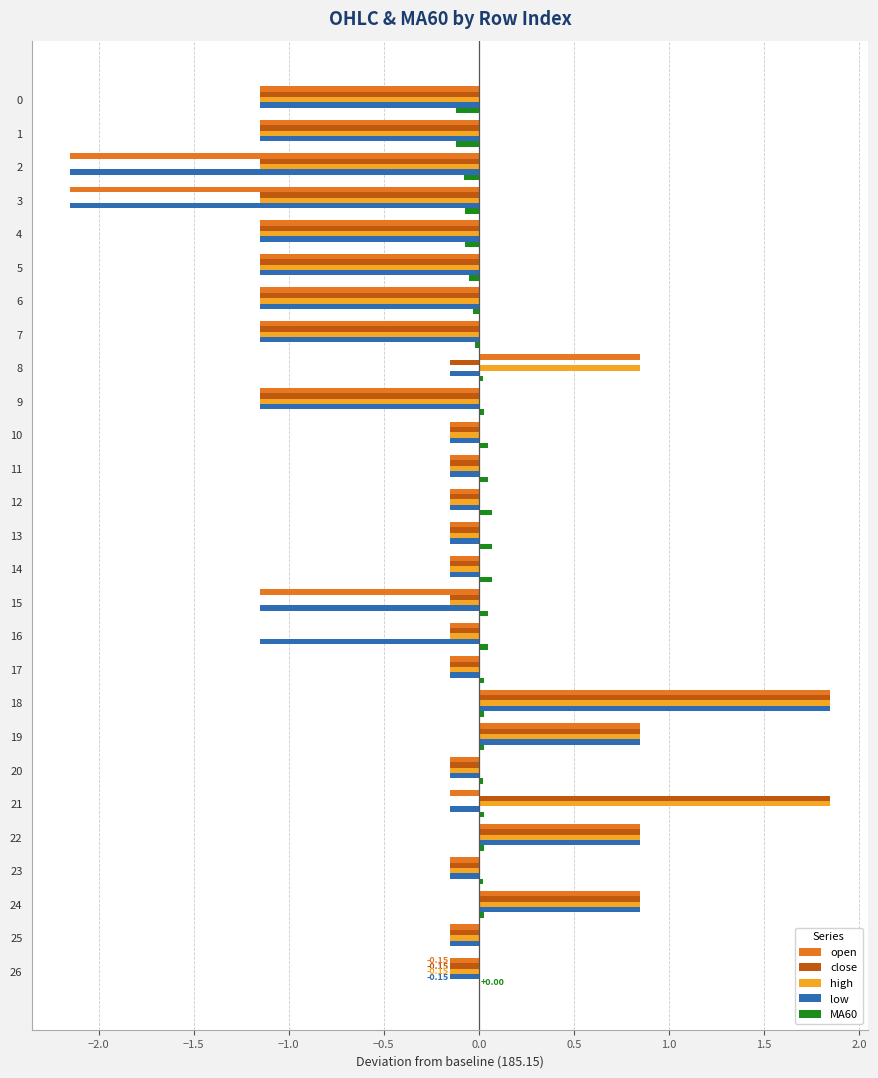

At which category is the sum across all series the highest?

18